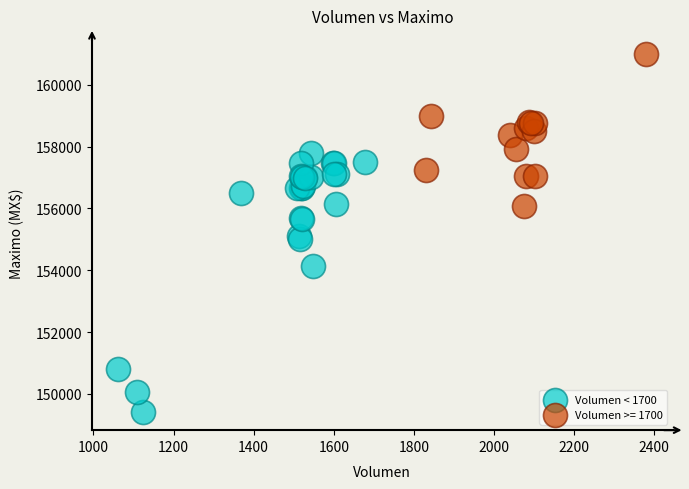

Which series contains the lowest Y value?

Volumen < 1700